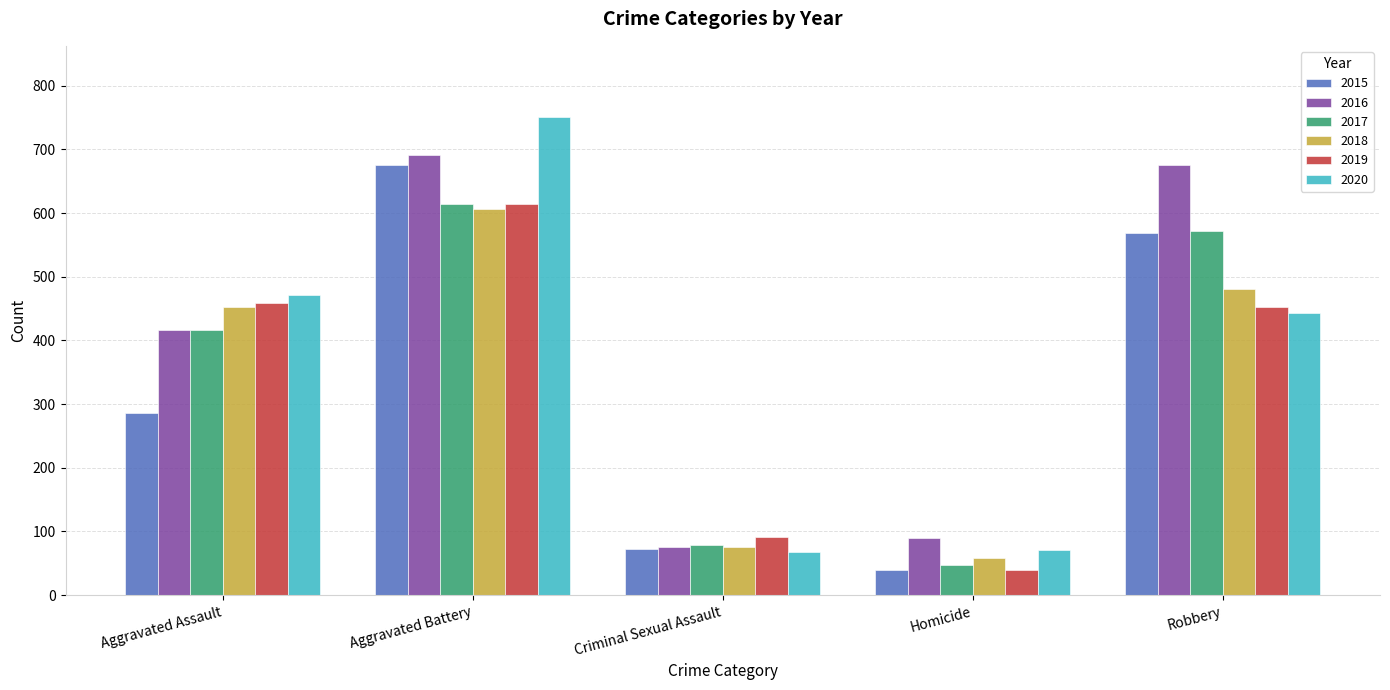

What is the difference between the maximum and minimum values in the 2019 series?

575